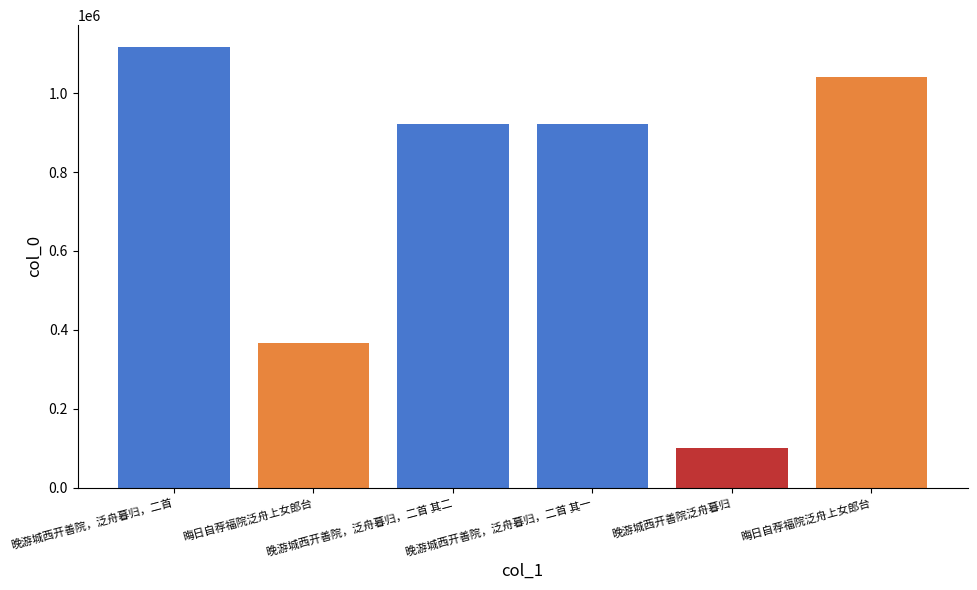

At which category does the chart reach its peak across all series?

晚游城西开善院，泛舟暮归，二首